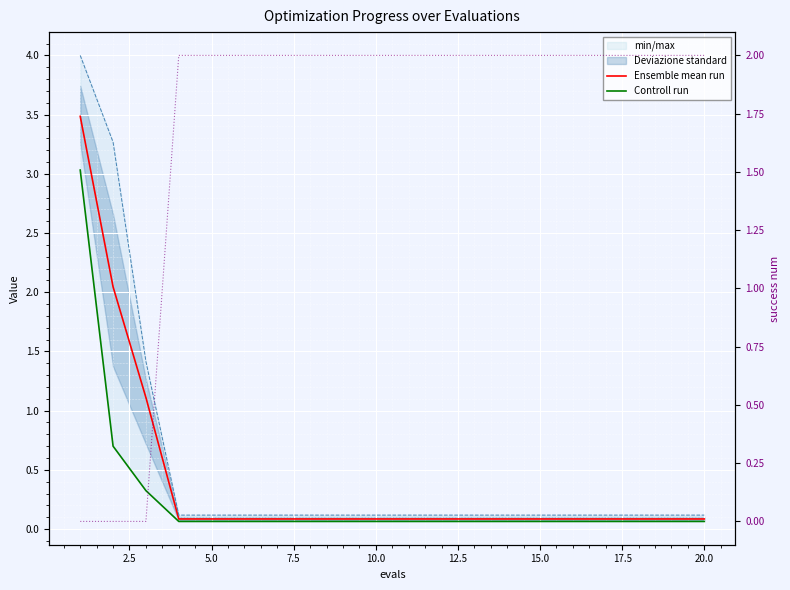

At 2.5, list the series in order from largest to smallest.

Ensemble mean run, Controll run, success num